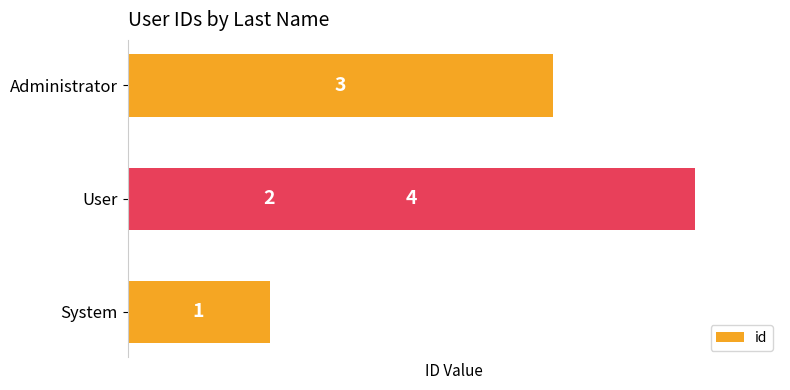

Is it true that the value at Administrator is 4?

False